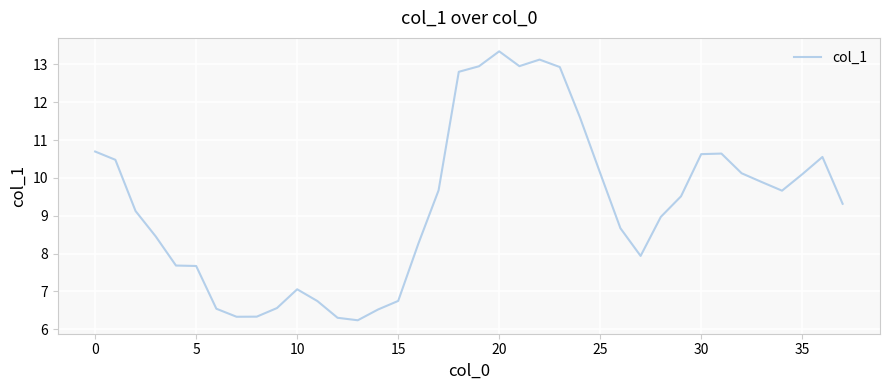

What is the difference between the maximum and minimum values?

7.1